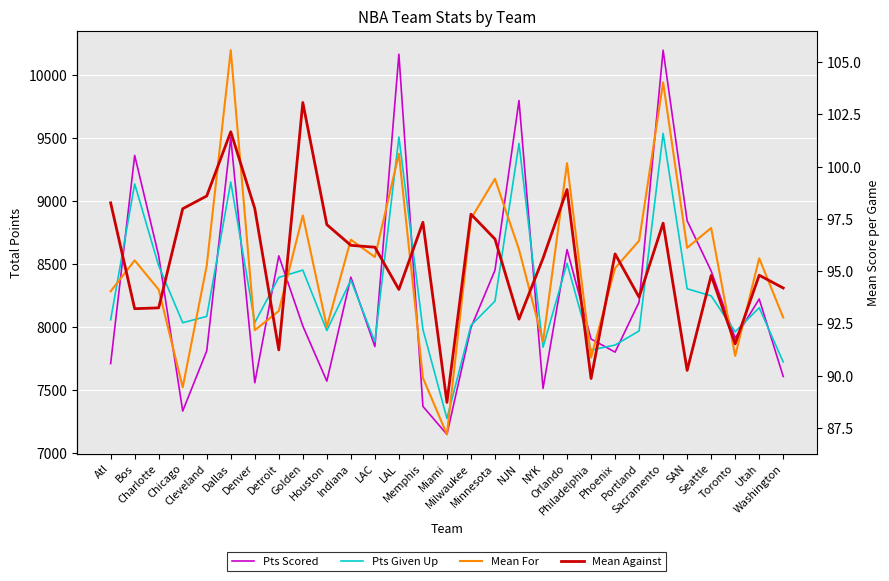

What is the value of the Mean Against point at the 5th from the left?

98.6